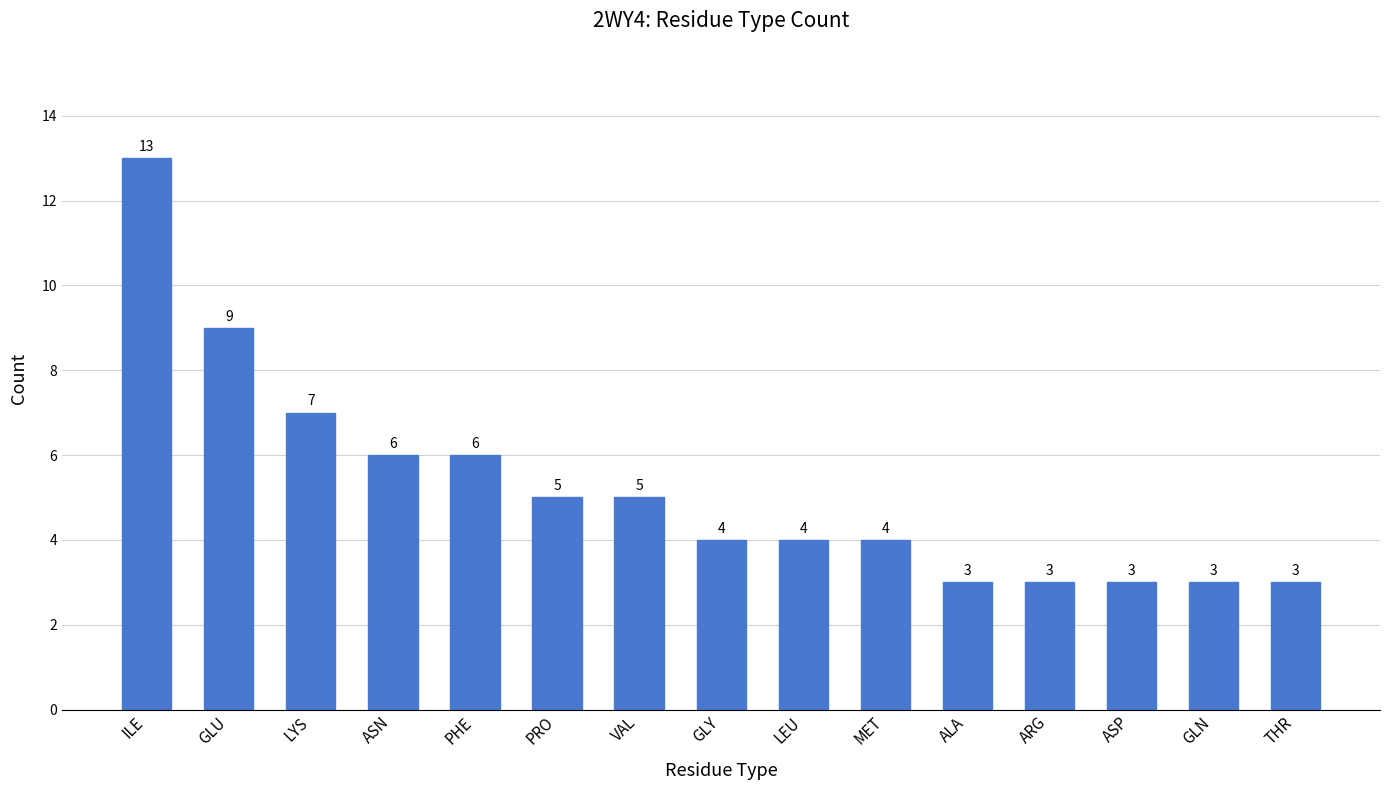

What is the greatest value displayed?

13